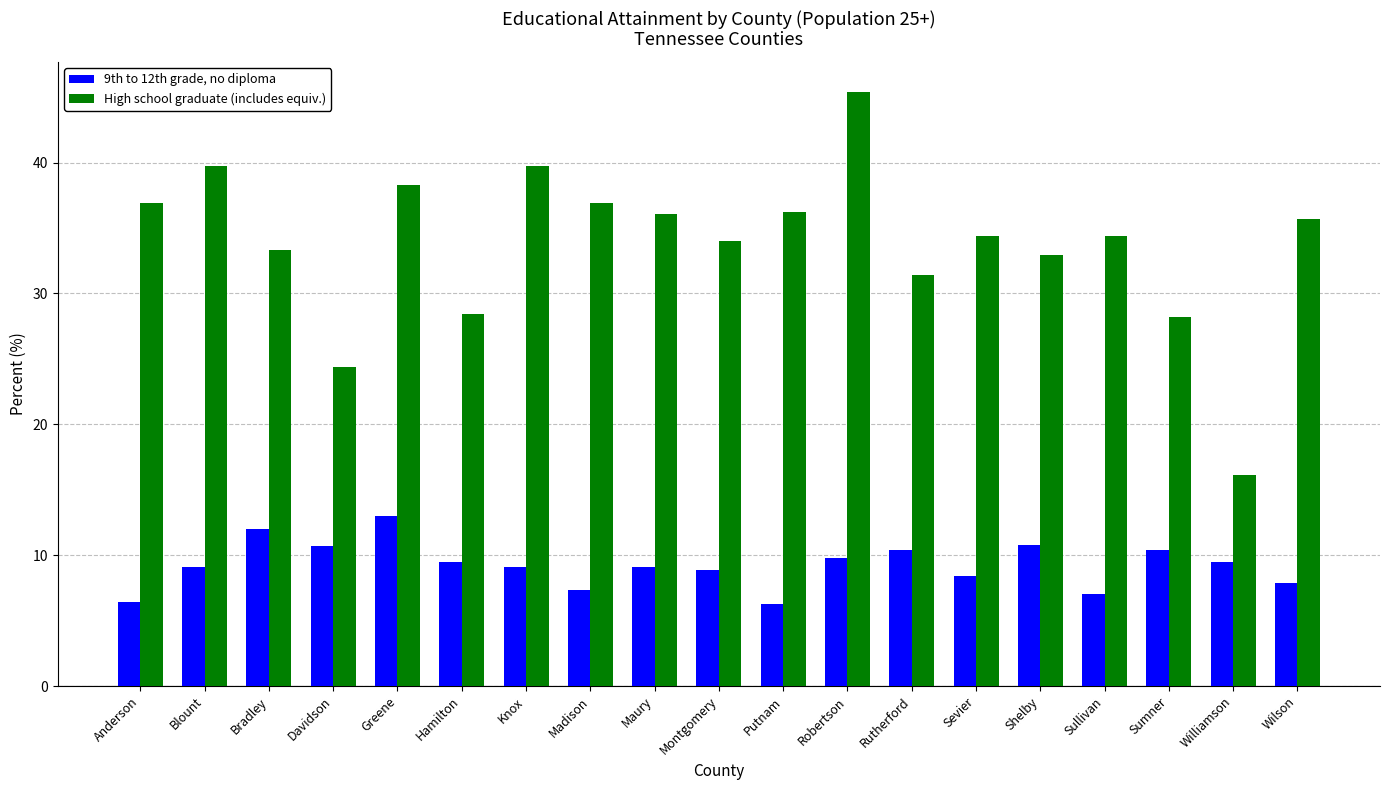

Which label corresponds to the largest value in the chart?

Robertson